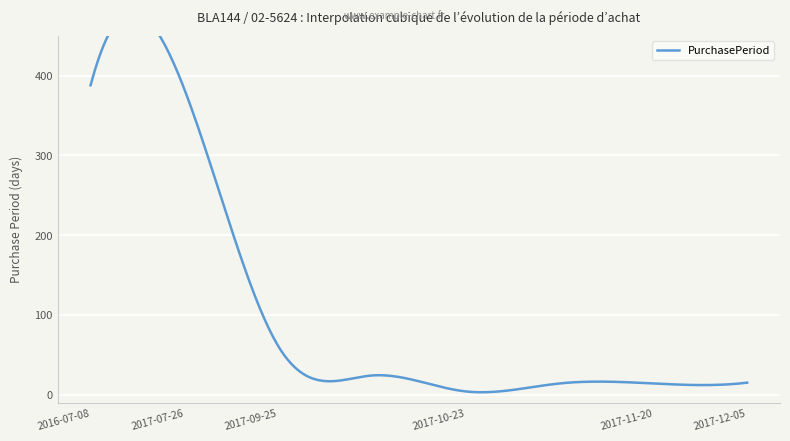

At which category does the chart reach its minimum across all series?

2017-10-23